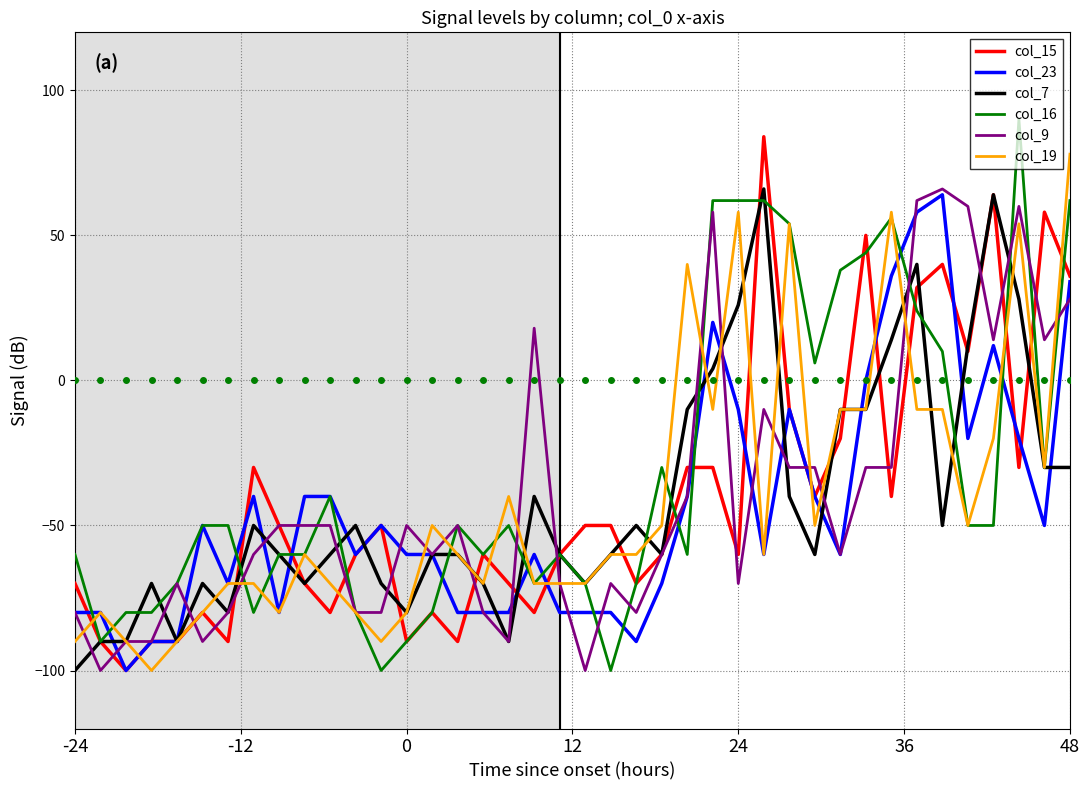

What is the greatest value displayed?

90